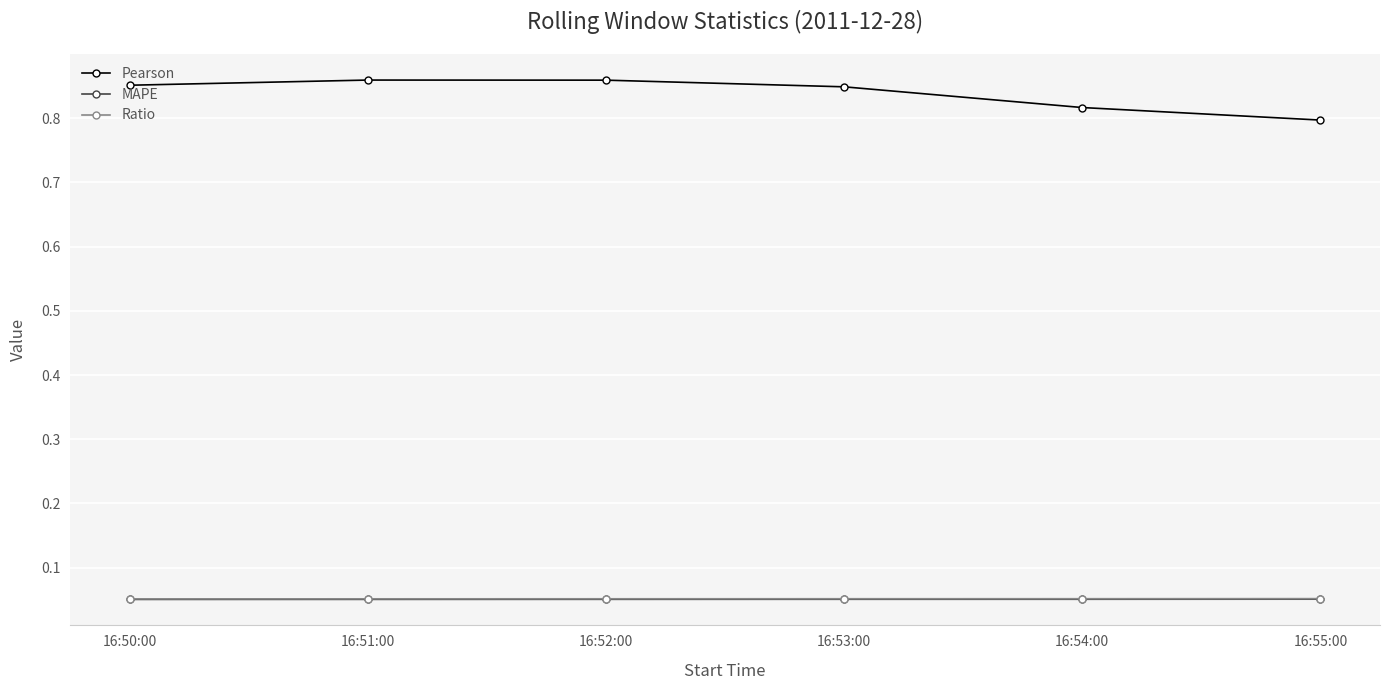

What position from the right is 16:52:00?

4